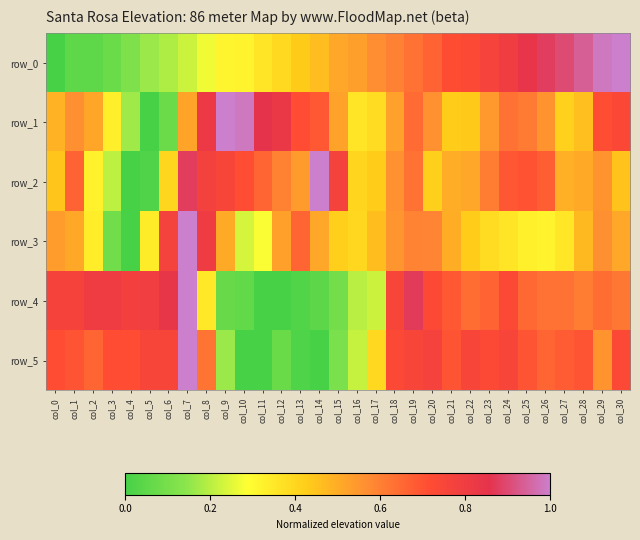

What is the sum of all row_1 values?

17.0